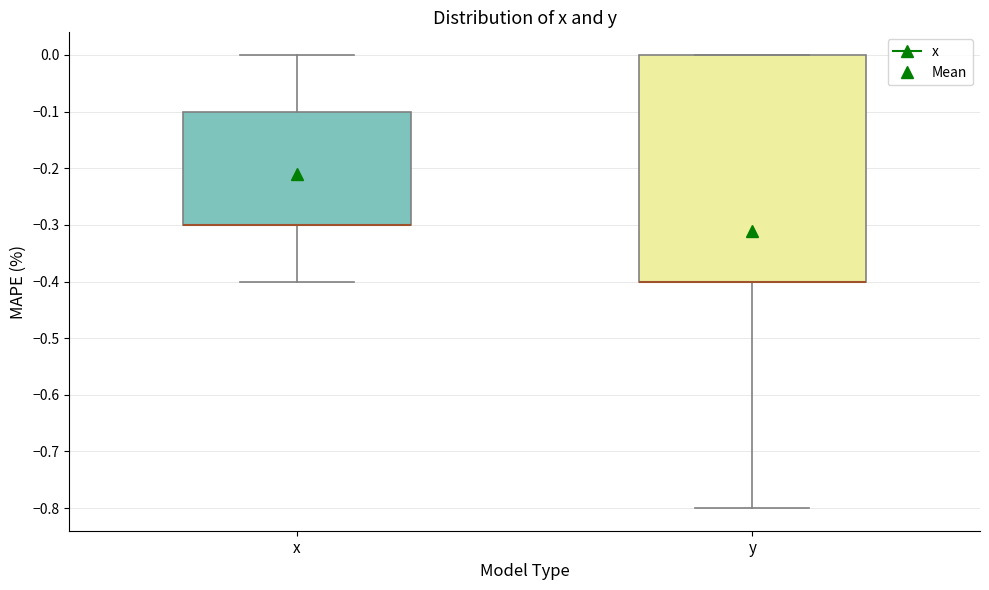

Where does the lower whisker of the box for y end on the y-axis? The values are not printed on the chart, so give them approximately, as read against the axis.

-0.8